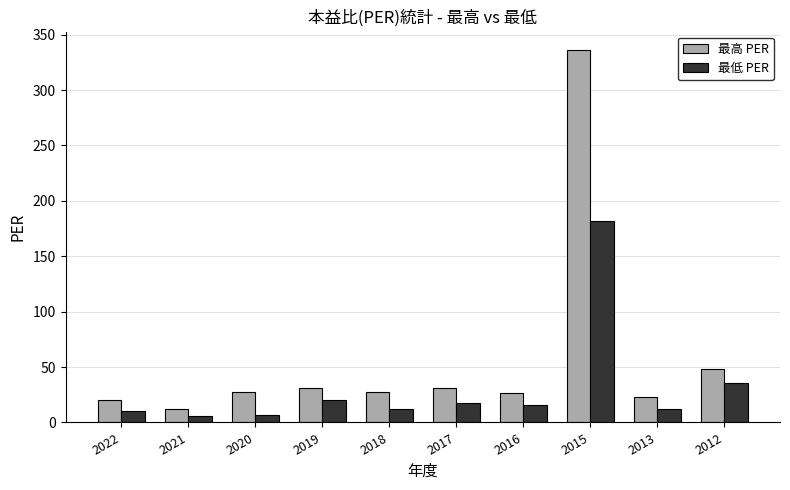

List the series in order of their overall mean, lowest first.

最低 PER, 最高 PER